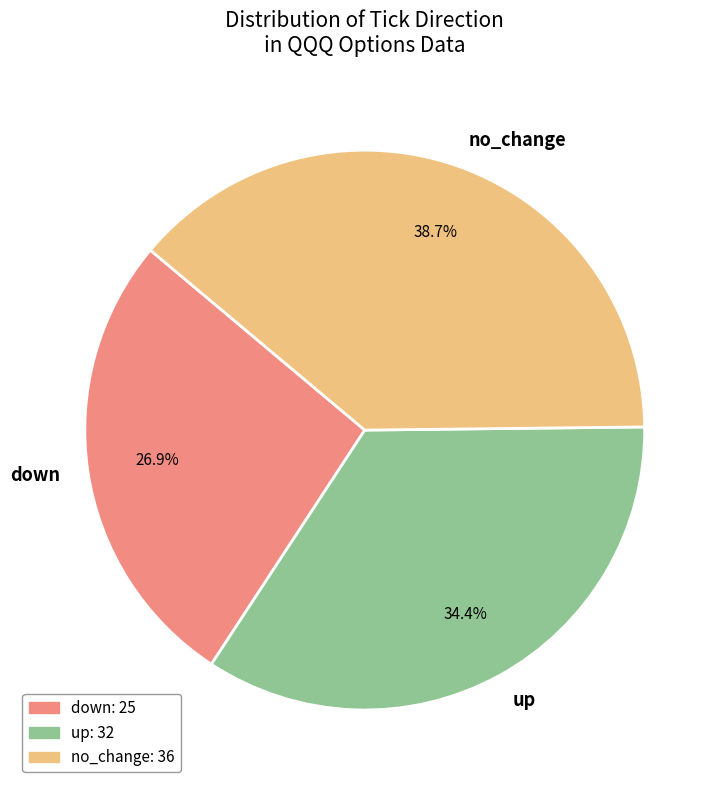

Between up and down, which is larger?

up